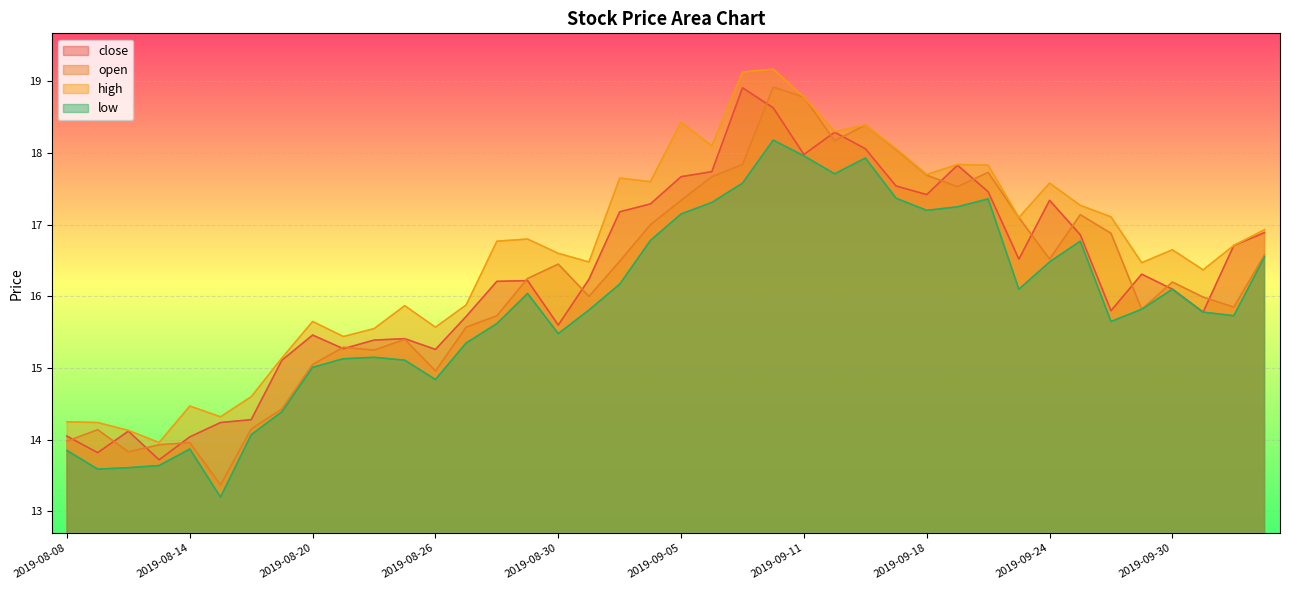

Reading left to right, extract all data points from this chart.

close: 2019-08-08=14.1	2019-08-09=13.8	2019-08-12=14.1	2019-08-13=13.7	2019-08-14=14.0	2019-08-15=14.2	2019-08-16=14.3	2019-08-19=15.1	2019-08-20=15.5	2019-08-21=15.3	2019-08-22=15.4	2019-08-23=15.4	2019-08-26=15.3	2019-08-27=15.7	2019-08-28=16.2	2019-08-29=16.2	2019-08-30=15.6	2019-09-02=16.2	2019-09-03=17.2	2019-09-04=17.3	2019-09-05=17.7	2019-09-06=17.7	2019-09-09=18.9	2019-09-10=18.6	2019-09-11=18.0	2019-09-12=18.3	2019-09-16=18.1	2019-09-17=17.5	2019-09-18=17.4	2019-09-19=17.8	2019-09-20=17.5	2019-09-23=16.5	2019-09-24=17.3	2019-09-25=16.9	2019-09-26=15.8	2019-09-27=16.3	2019-09-30=16.1	2019-10-08=15.8	2019-10-09=16.7	2019-10-10=16.9
open: 2019-08-08=14.0	2019-08-09=14.1	2019-08-12=13.8	2019-08-13=13.9	2019-08-14=14.0	2019-08-15=13.4	2019-08-16=14.2	2019-08-19=14.4	2019-08-20=15.1	2019-08-21=15.3	2019-08-22=15.2	2019-08-23=15.4	2019-08-26=15.0	2019-08-27=15.6	2019-08-28=15.7	2019-08-29=16.2	2019-08-30=16.4	2019-09-02=16.0	2019-09-03=16.5	2019-09-04=17.0	2019-09-05=17.3	2019-09-06=17.7	2019-09-09=17.8	2019-09-10=18.9	2019-09-11=18.8	2019-09-12=18.2	2019-09-16=18.4	2019-09-17=18.1	2019-09-18=17.7	2019-09-19=17.5	2019-09-20=17.7	2019-09-23=17.1	2019-09-24=16.5	2019-09-25=17.1	2019-09-26=16.9	2019-09-27=15.8	2019-09-30=16.2	2019-10-08=16.0	2019-10-09=15.8	2019-10-10=16.6
high: 2019-08-08=14.2	2019-08-09=14.2	2019-08-12=14.1	2019-08-13=14.0	2019-08-14=14.5	2019-08-15=14.3	2019-08-16=14.6	2019-08-19=15.1	2019-08-20=15.7	2019-08-21=15.4	2019-08-22=15.6	2019-08-23=15.9	2019-08-26=15.6	2019-08-27=15.9	2019-08-28=16.8	2019-08-29=16.8	2019-08-30=16.6	2019-09-02=16.5	2019-09-03=17.6	2019-09-04=17.6	2019-09-05=18.4	2019-09-06=18.1	2019-09-09=19.1	2019-09-10=19.2	2019-09-11=18.8	2019-09-12=18.3	2019-09-16=18.4	2019-09-17=18.1	2019-09-18=17.7	2019-09-19=17.8	2019-09-20=17.8	2019-09-23=17.1	2019-09-24=17.6	2019-09-25=17.3	2019-09-26=17.1	2019-09-27=16.5	2019-09-30=16.6	2019-10-08=16.4	2019-10-09=16.7	2019-10-10=16.9
low: 2019-08-08=13.8	2019-08-09=13.6	2019-08-12=13.6	2019-08-13=13.6	2019-08-14=13.9	2019-08-15=13.2	2019-08-16=14.1	2019-08-19=14.4	2019-08-20=15.0	2019-08-21=15.1	2019-08-22=15.2	2019-08-23=15.1	2019-08-26=14.8	2019-08-27=15.3	2019-08-28=15.6	2019-08-29=16.0	2019-08-30=15.5	2019-09-02=15.8	2019-09-03=16.2	2019-09-04=16.8	2019-09-05=17.1	2019-09-06=17.3	2019-09-09=17.6	2019-09-10=18.2	2019-09-11=18.0	2019-09-12=17.7	2019-09-16=17.9	2019-09-17=17.4	2019-09-18=17.2	2019-09-19=17.2	2019-09-20=17.4	2019-09-23=16.1	2019-09-24=16.5	2019-09-25=16.8	2019-09-26=15.7	2019-09-27=15.8	2019-09-30=16.1	2019-10-08=15.8	2019-10-09=15.7	2019-10-10=16.6